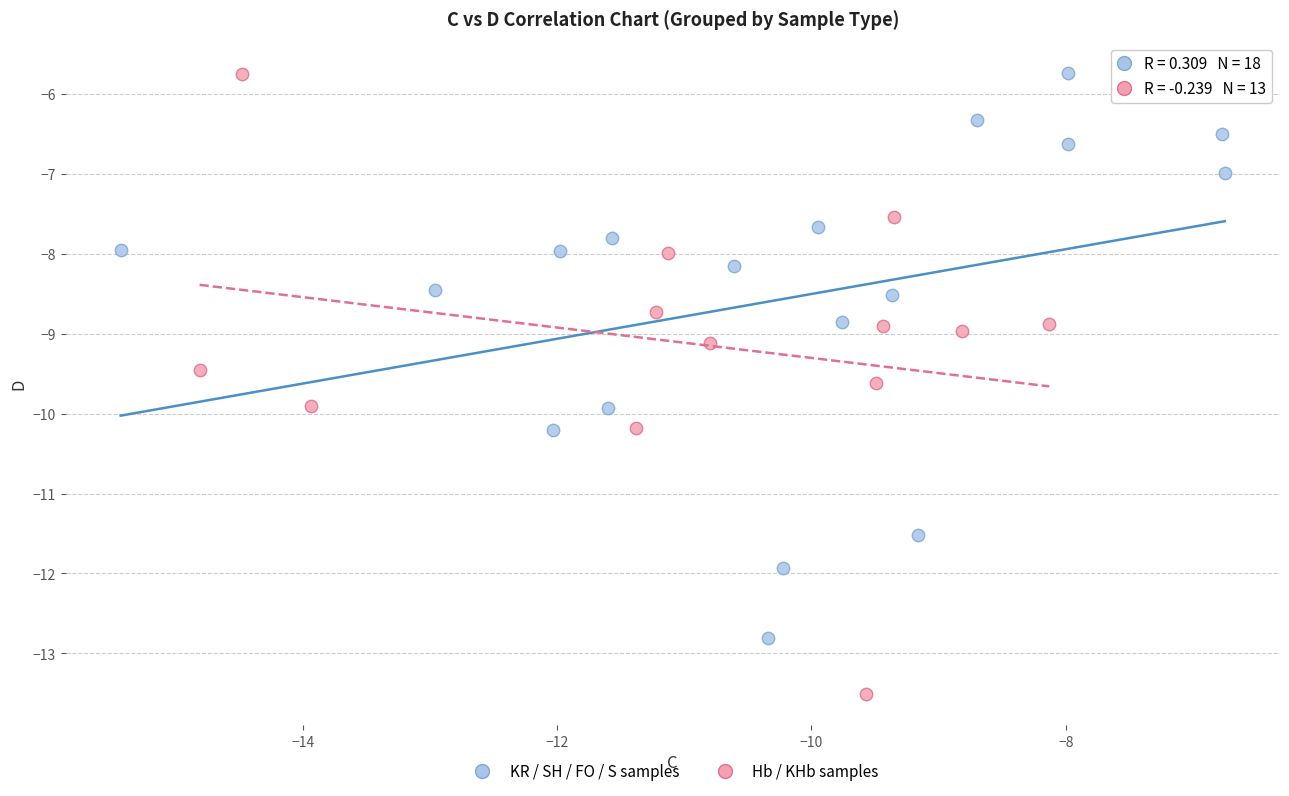

Which series reaches the minimum Y coordinate?

Hb / KHb samples